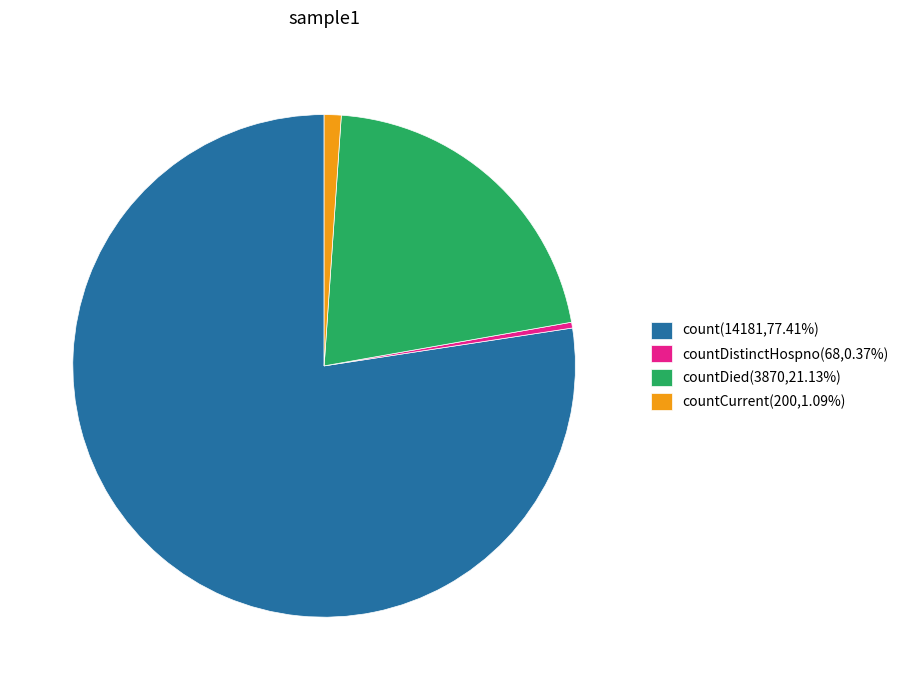

Is there any slice that represents more than half of the pie?

Yes